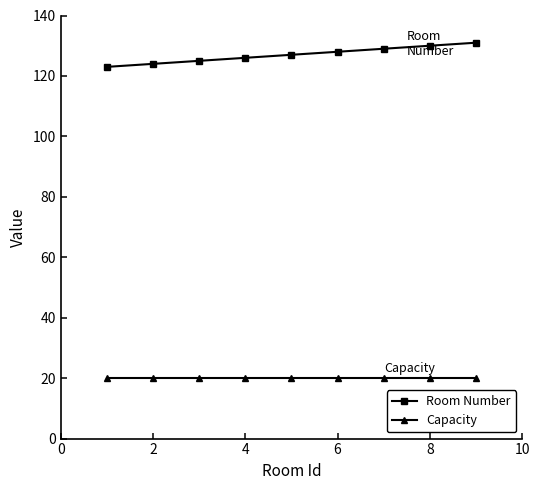

What are all the series names shown in the legend?

Room Number, Capacity